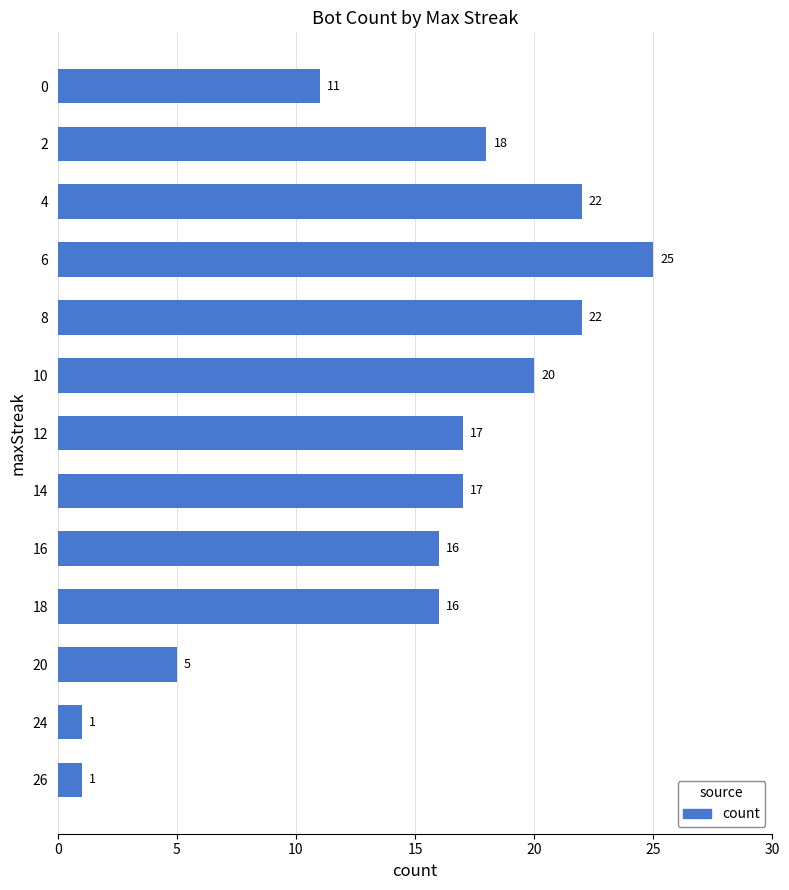

The chart shows a value of 34 at 4. True or false?

False